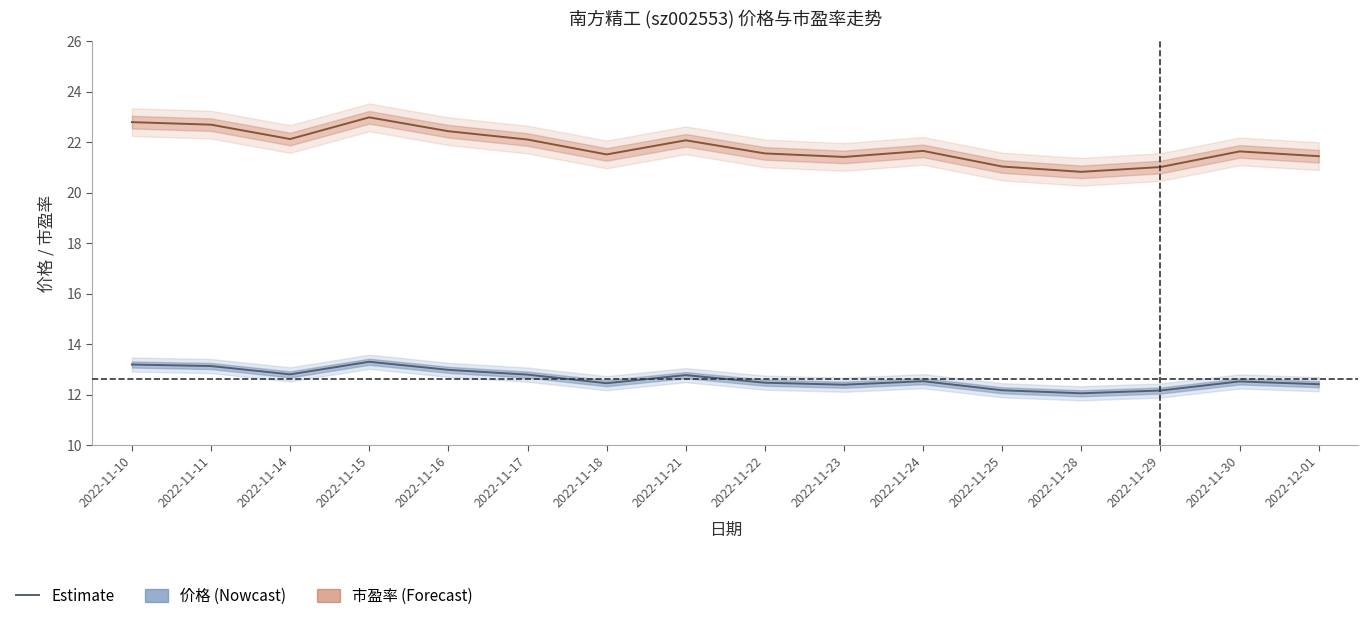

The value of 市盈率 (Forecast) at 2022-11-28 is 28.8. True or false?

False